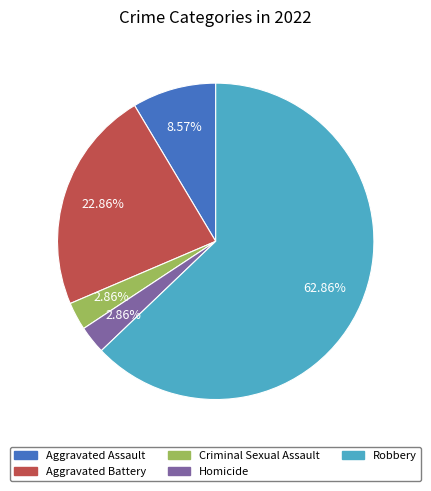

Do Robbery and Criminal Sexual Assault together represent more than half of the pie?

Yes